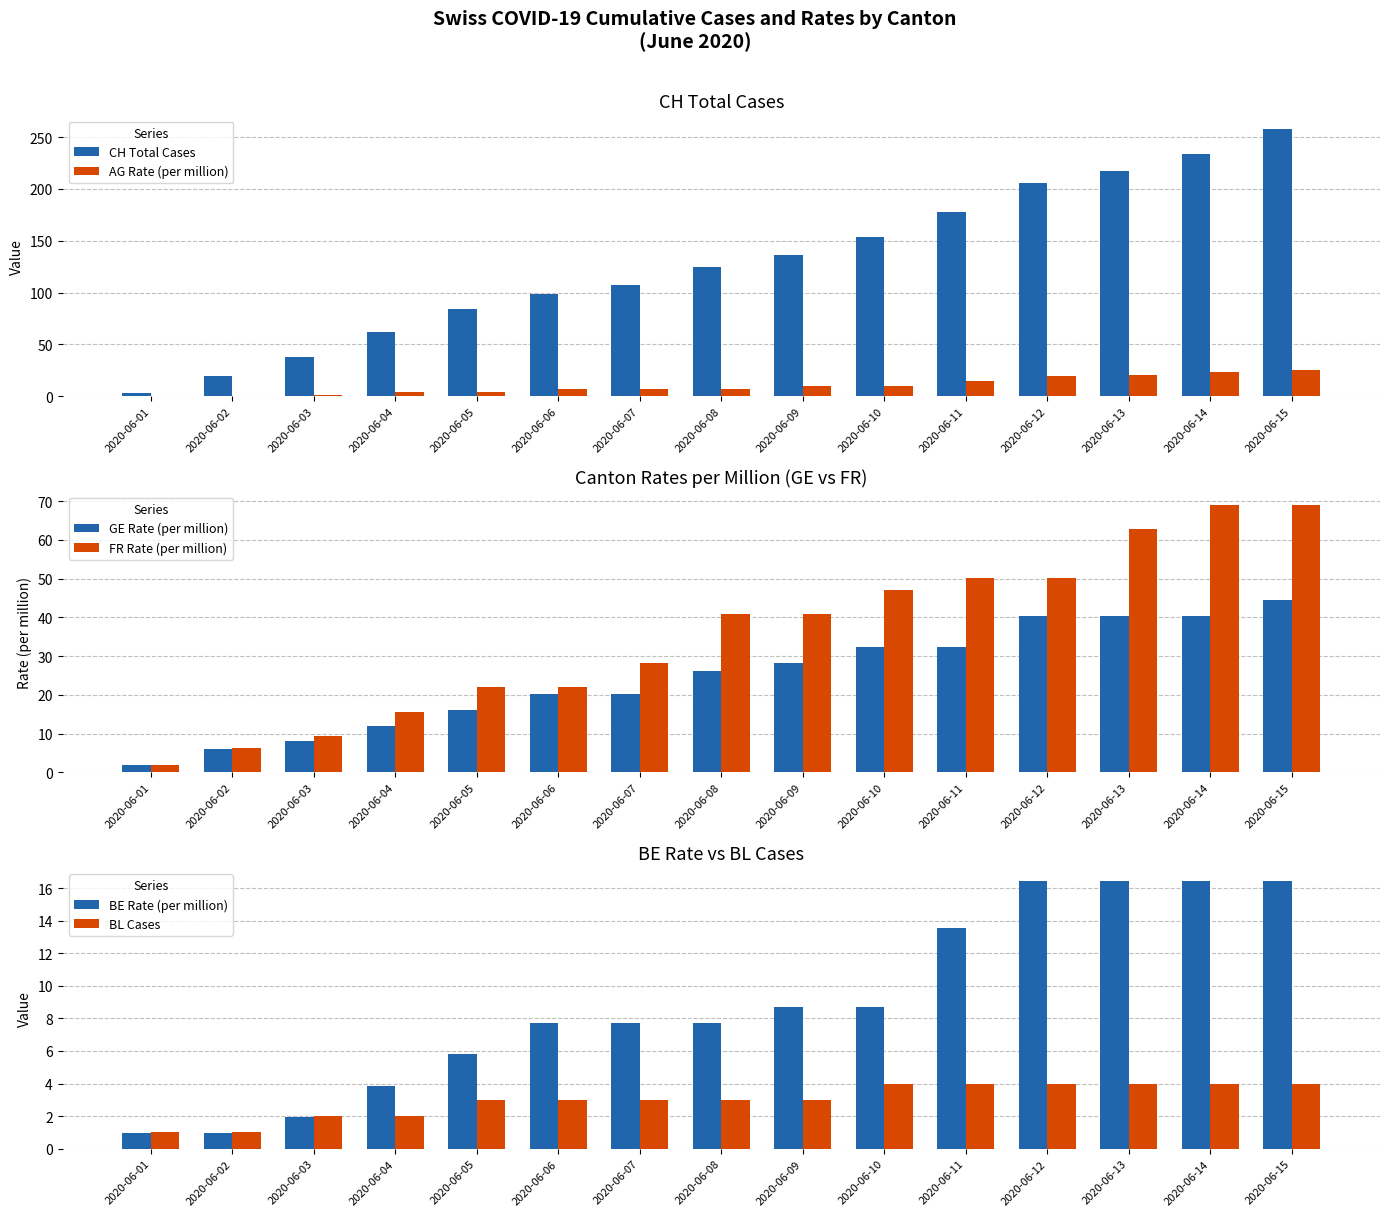

At which category is the sum across all series the highest?

2020-06-15